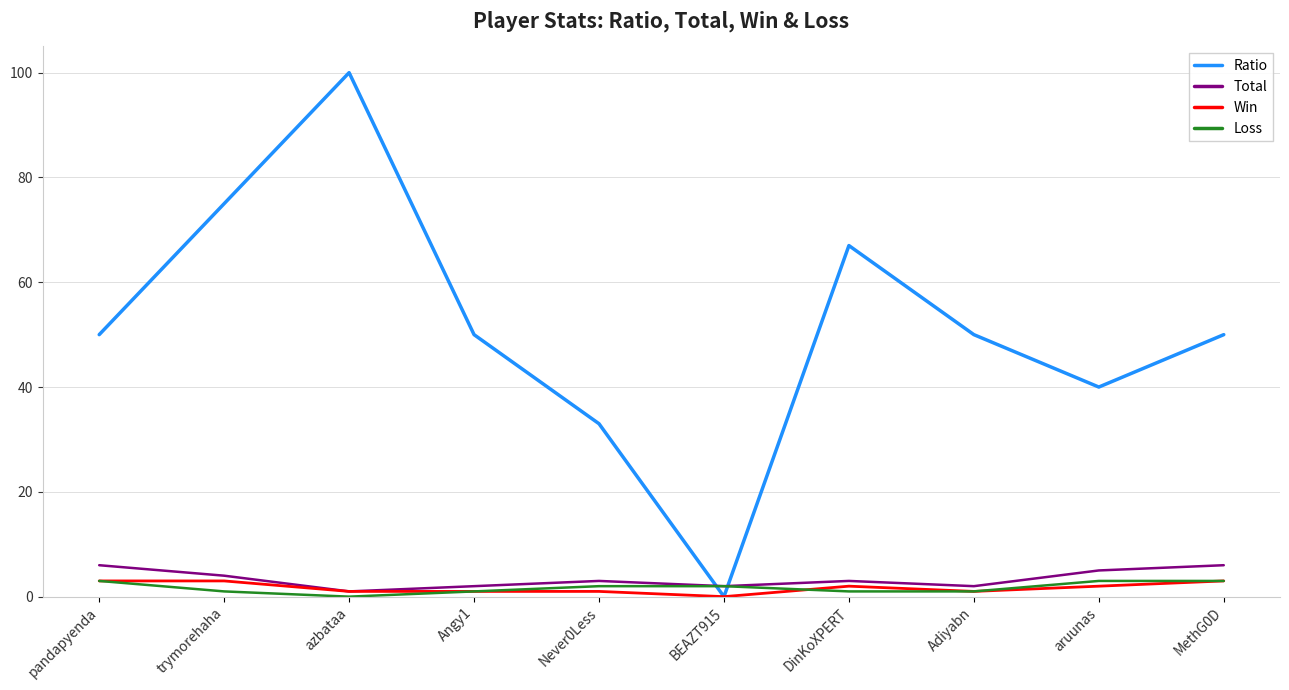

What position from the right is pandapyenda?

10